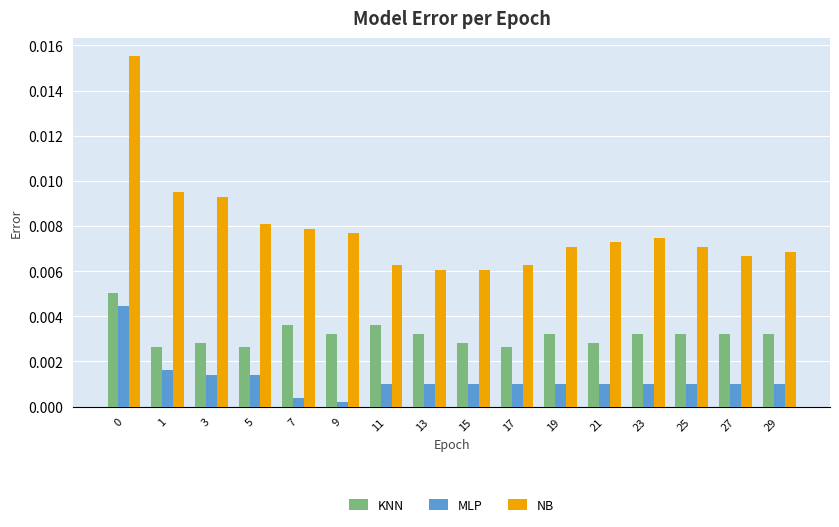

What are all the series names shown in the legend?

KNN, MLP, NB